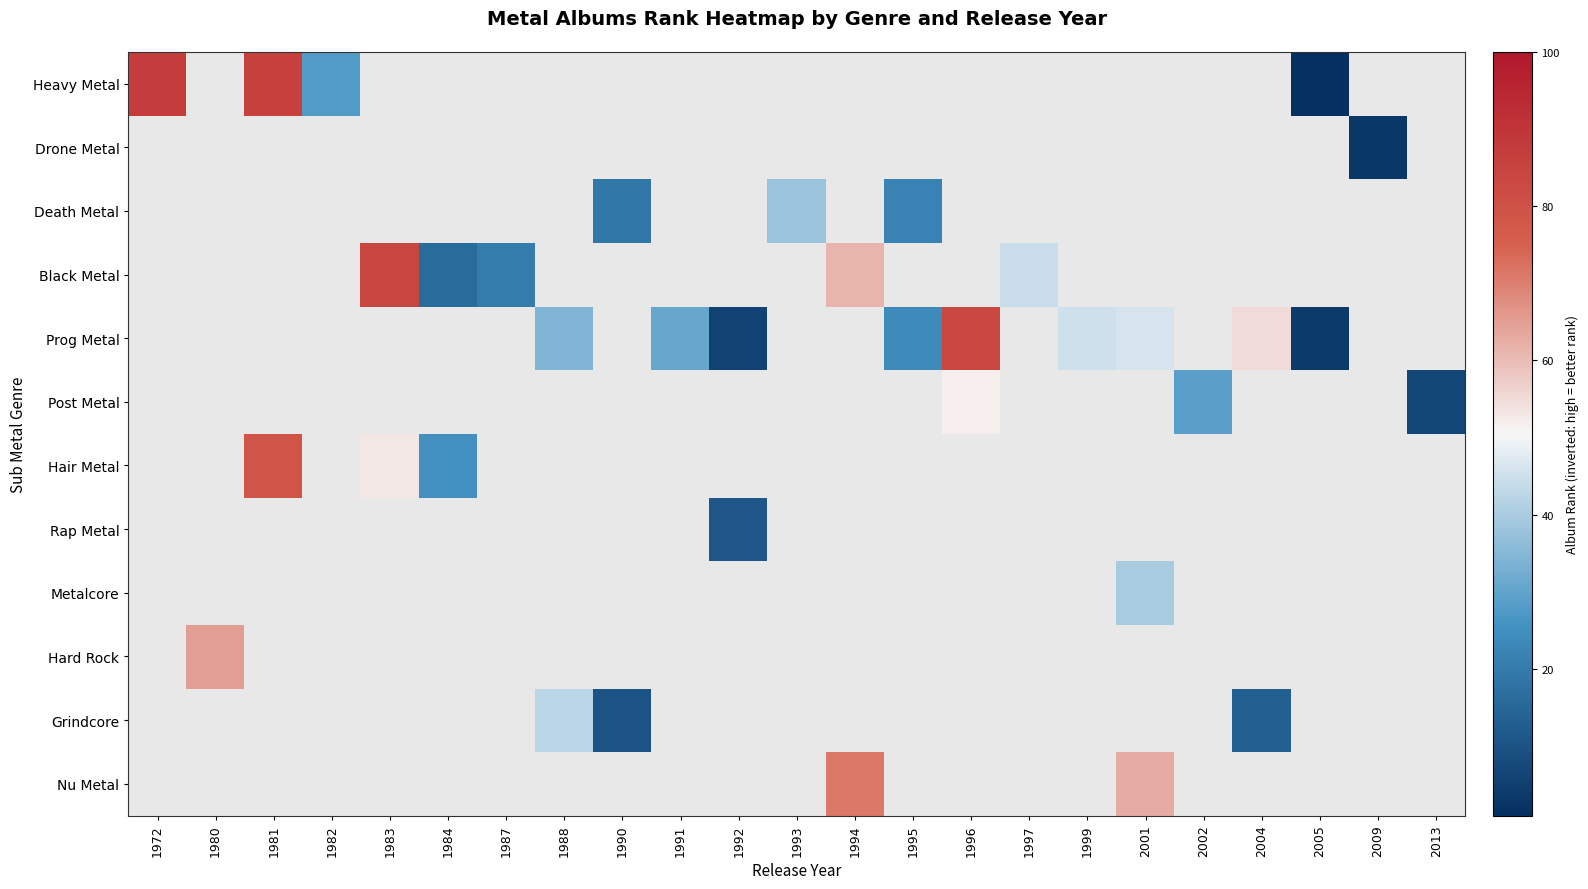

Count the number of categories in the chart.

23